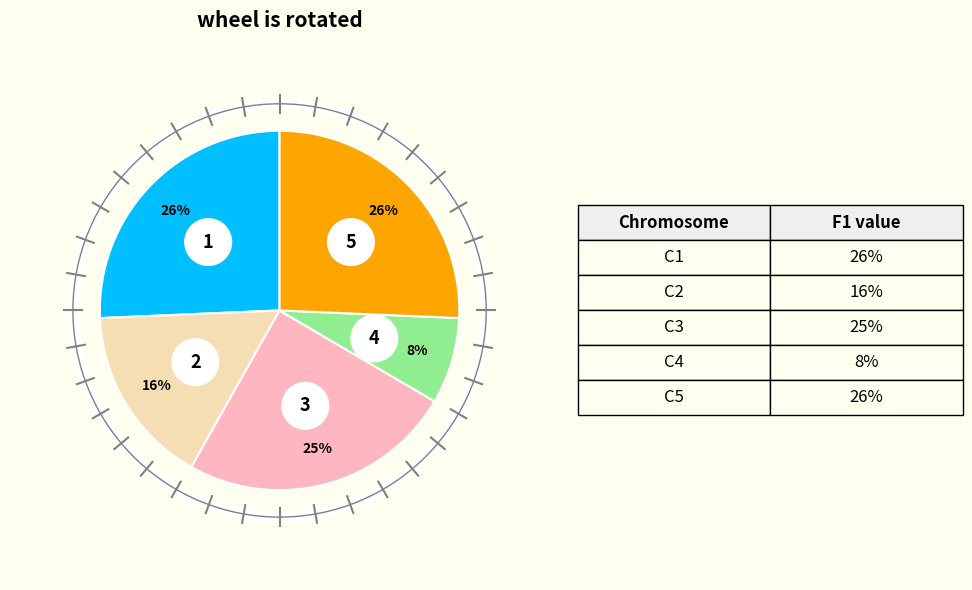

Is it true that 0.25 (BFS) is 25% of the pie?

True